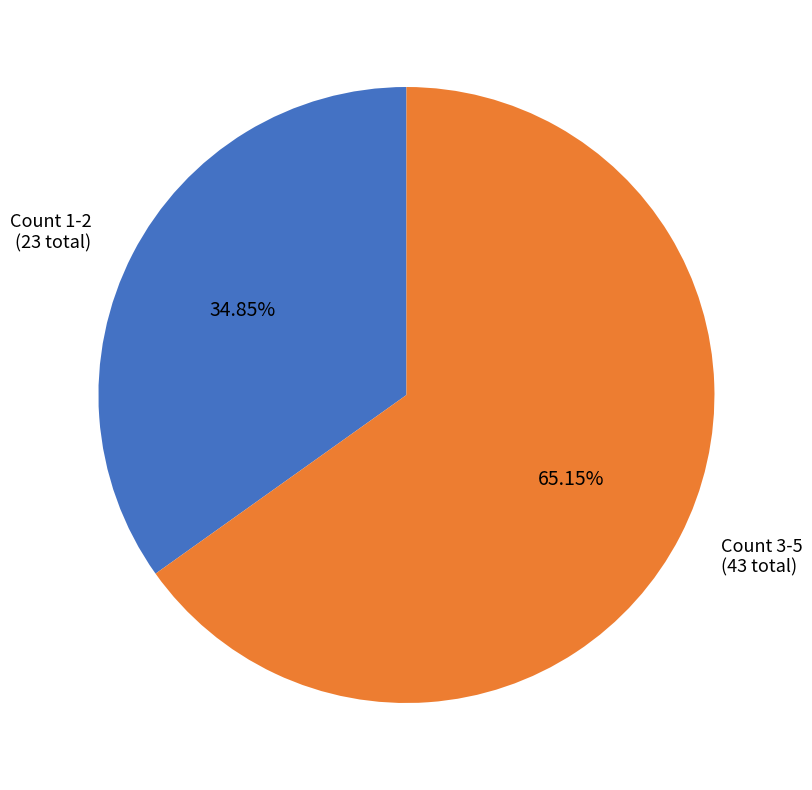

Which has a higher value, Count 1-2 or Count 3-5?

Count 3-5